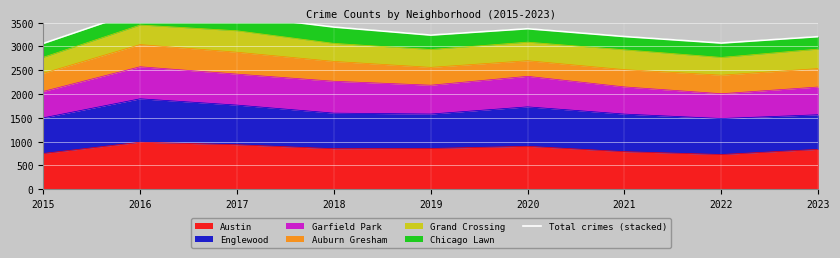

Between 2022 and 2019, which is larger?

2019